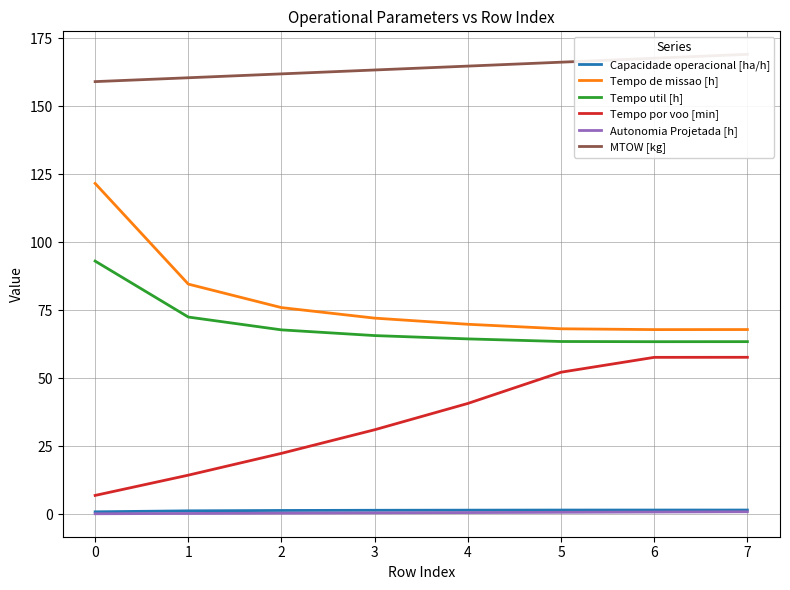

Reading right to left, what are all the values shown in this chart?

Capacidade operacional [ha/h]: 7=1.5	6=1.5	5=1.5	4=1.4	3=1.4	2=1.3	1=1.2	0=0.8
Tempo de missao [h]: 7=67.9	6=67.9	5=68.2	4=69.8	3=72.1	2=76.0	1=84.6	0=121.7
Tempo util [h]: 7=63.4	6=63.4	5=63.5	4=64.5	3=65.7	2=67.8	1=72.5	0=93.1
Tempo por voo [min]: 7=57.7	6=57.7	5=52.2	4=40.7	3=31.0	2=22.3	1=14.3	0=6.8
Autonomia Projetada [h]: 7=0.8	6=0.7	5=0.6	4=0.5	3=0.4	2=0.3	1=0.2	0=0.1
MTOW [kg]: 7=169.2	6=167.7	5=166.3	4=164.8	3=163.4	2=162.0	1=160.5	0=159.1